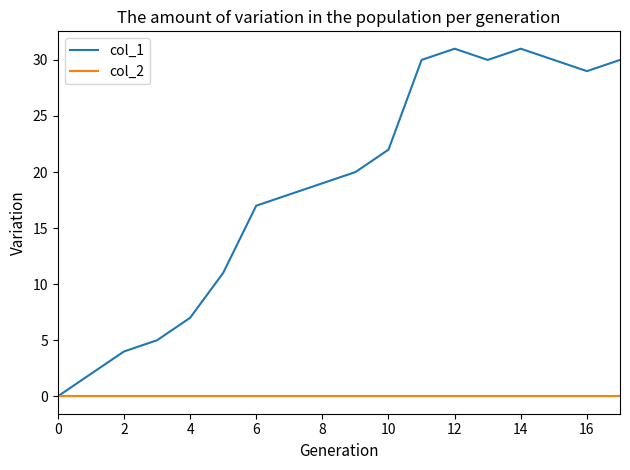

Which series has the largest range (max minus min)?

col_1